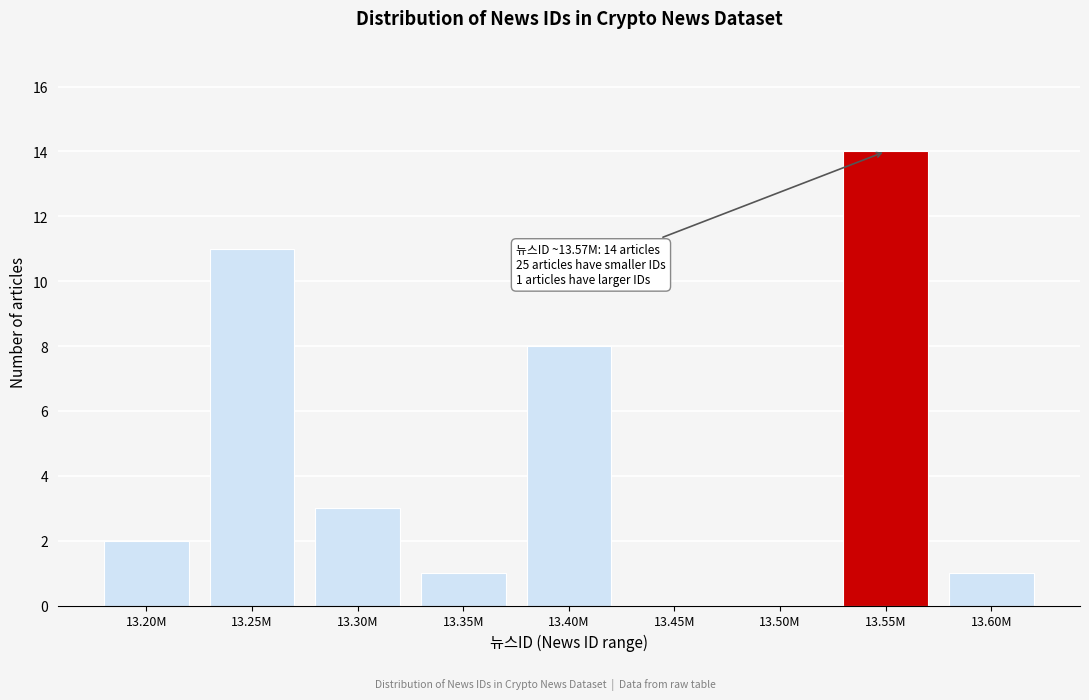

Reading right to left, list all the values displayed in this chart.

13.60M=1	13.55M=14	13.50M=0	13.45M=0	13.40M=8	13.35M=1	13.30M=3	13.25M=11	13.20M=2